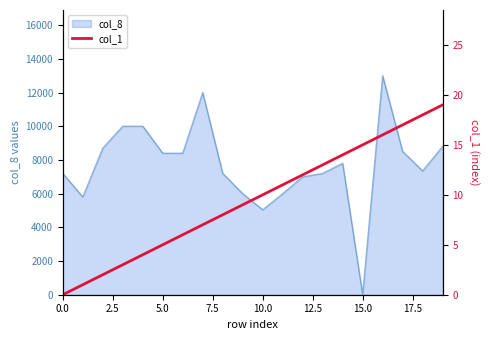

At which label is the value closest to 9?

9